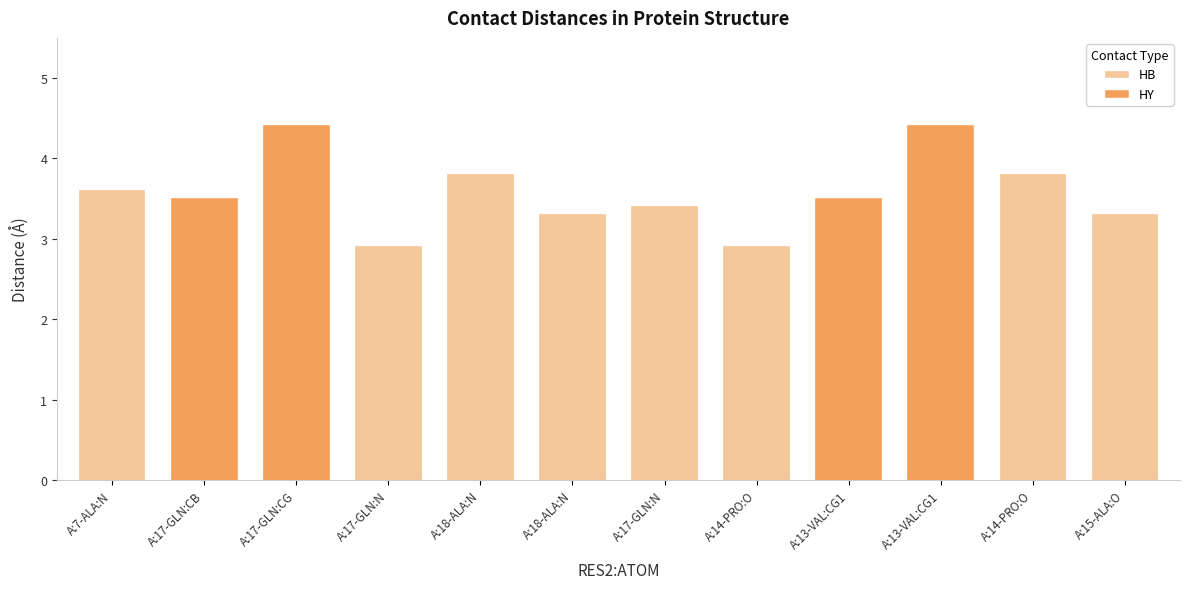

Which has a higher value, A:14-PRO:O or A:17-GLN:CG?

A:17-GLN:CG